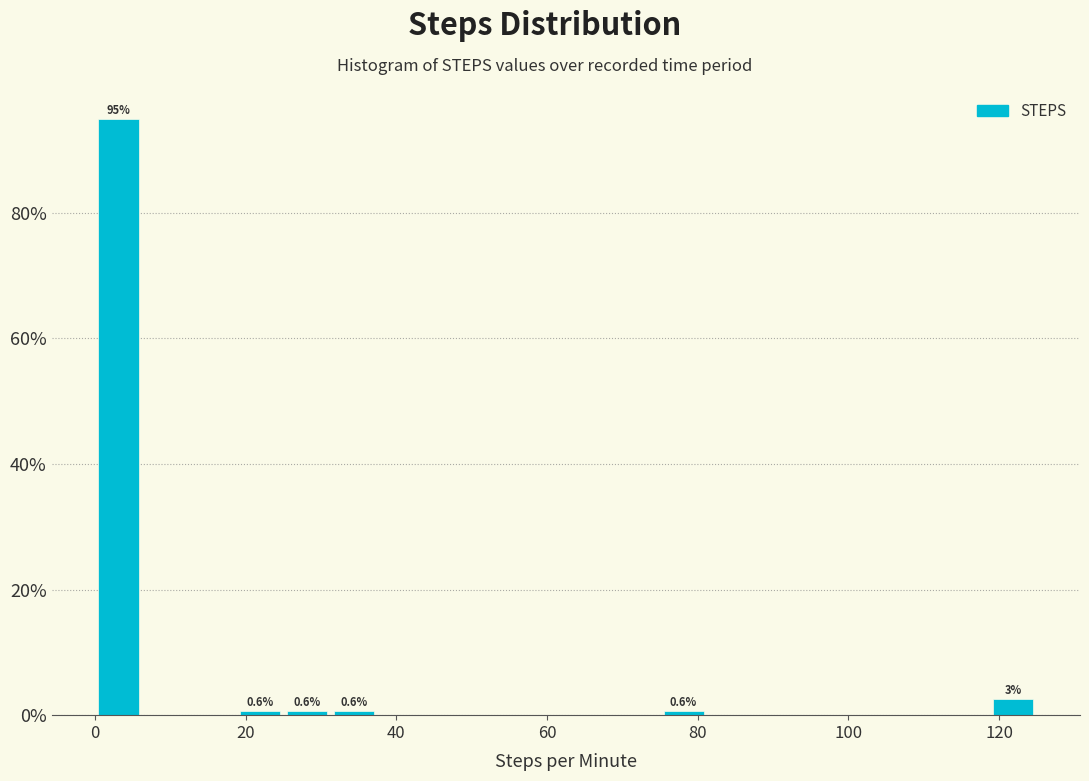

Around what value on the x-axis is the tallest bar? Give the approximate position of its centre, as read against the axis.

4